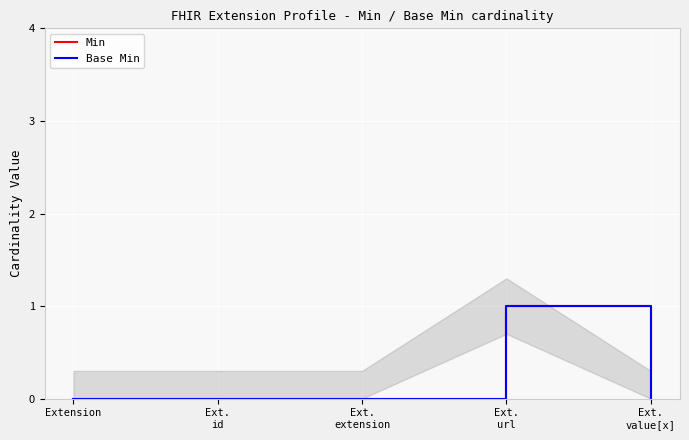

What is the sum of all Min values?

1